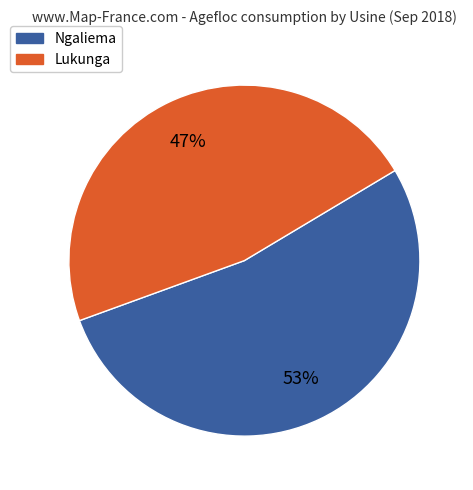

How many segments does this pie chart have?

2